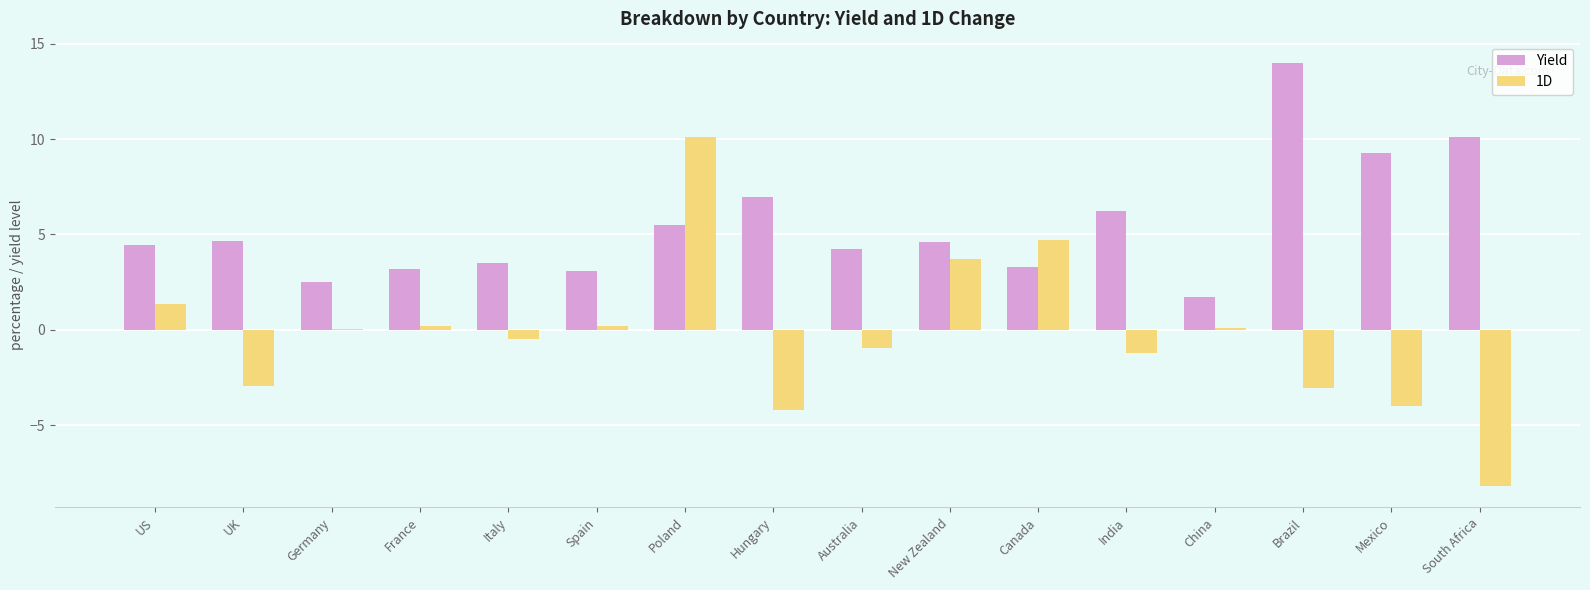

Which category has the highest value in the Yield series?

Brazil